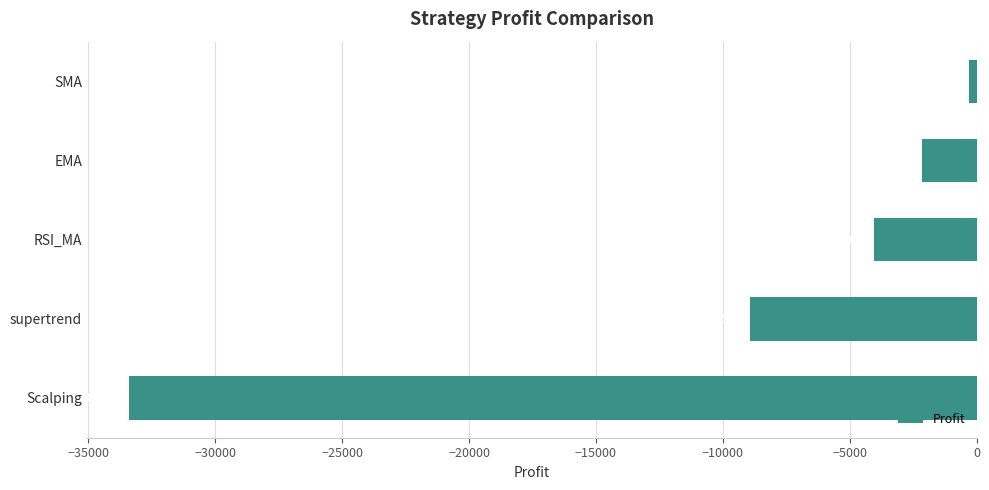

What value does the data have at SMA?

-310.5